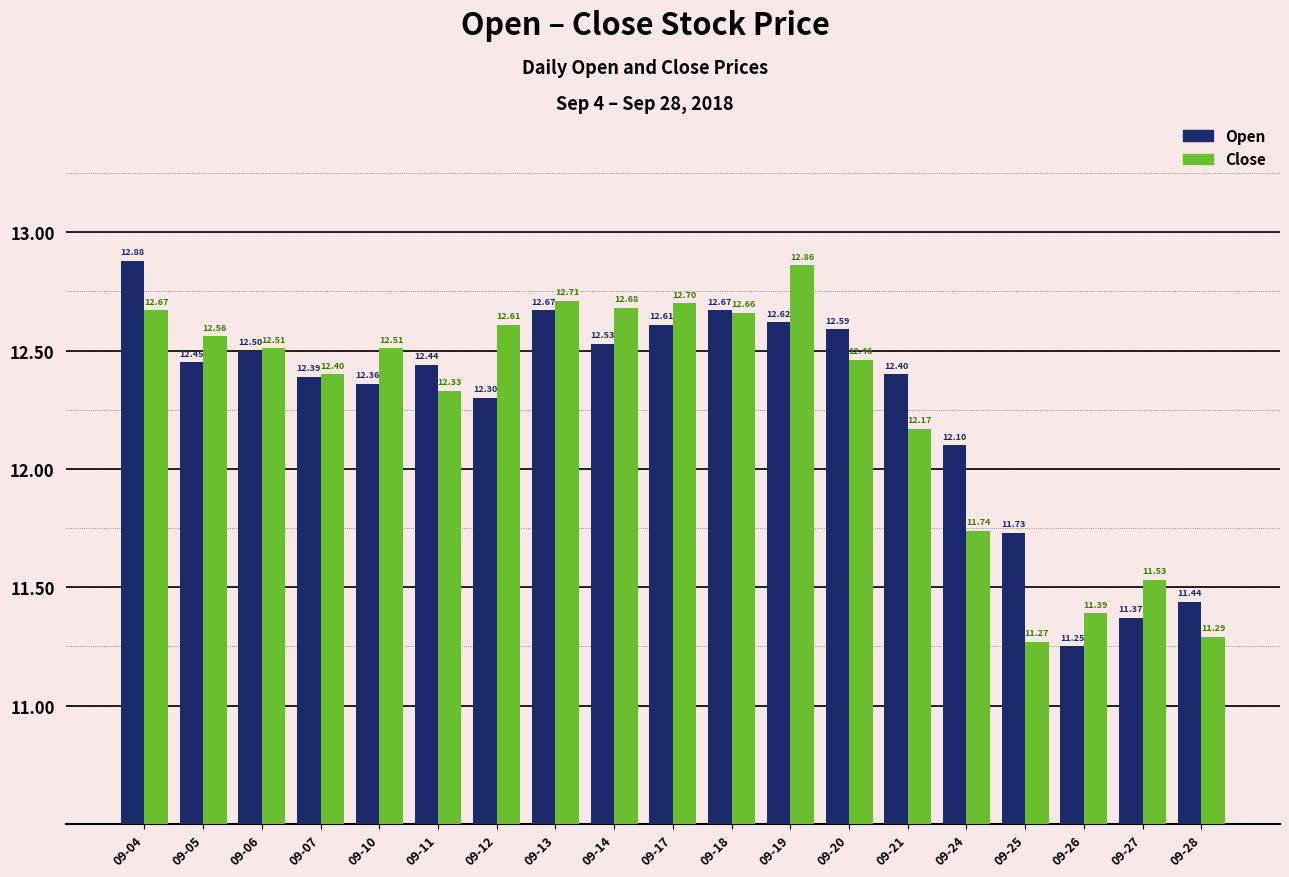

What is the difference between the highest and lowest values at 09-17?

0.1